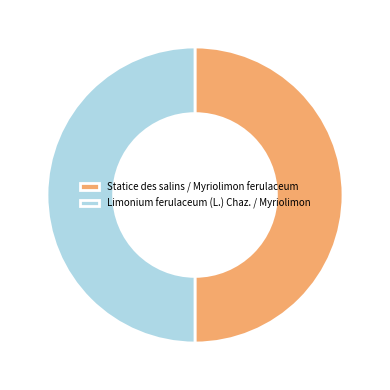

What is the ratio of the value at Statice des salins / Myriolimon ferulaceum to the value at Limonium ferulaceum (L.) Chaz. / Myriolimon?

1.0